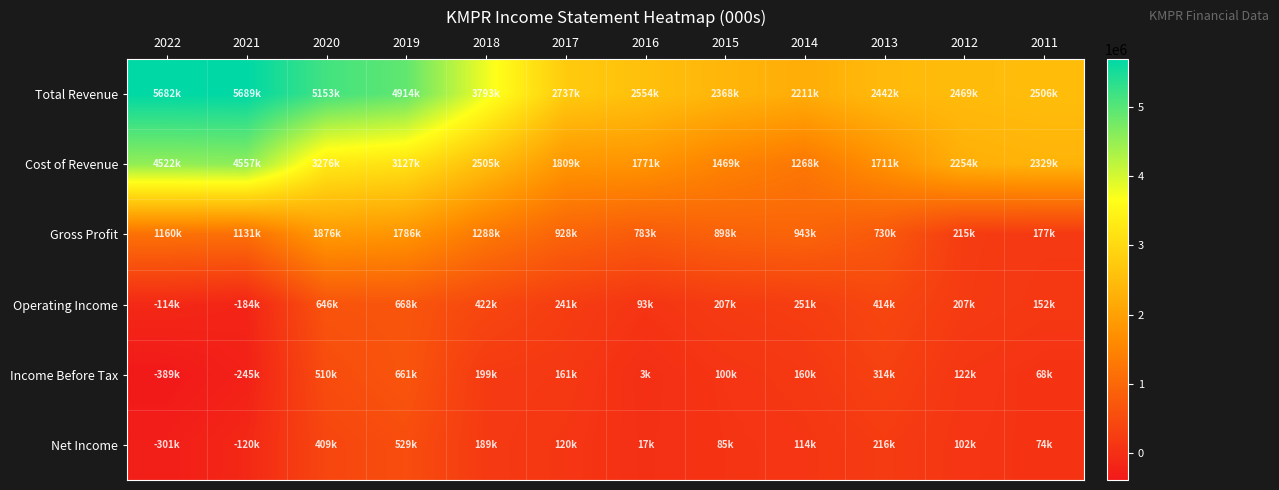

Reading right to left, list all the values displayed in this chart.

Total Revenue: 2011=2506400	2012=2469500	2013=2442300	2014=2211800	2015=2368200	2016=2554900	2017=2737800	2018=3793900	2019=4914000	2020=5153100	2021=5689400	2022=5682500
Cost of Revenue: 2011=2329300	2012=2254400	2013=1711700	2014=1268500	2015=1469800	2016=1771100	2017=1809200	2018=2505400	2019=3127700	2020=3276700	2021=4557500	2022=4522300
Gross Profit: 2011=177100	2012=215100	2013=730600	2014=943300	2015=898400	2016=783800	2017=928600	2018=1288500	2019=1786300	2020=1876400	2021=1131900	2022=1160200
Operating Income: 2011=152200	2012=207900	2013=414900	2014=251900	2015=207900	2016=93800	2017=241700	2018=422400	2019=668100	2020=646200	2021=-184400	2022=-114900
Income Before Tax: 2011=68300	2012=122400	2013=314400	2014=160200	2015=100300	2016=3500	2017=161100	2018=199100	2019=661600	2020=510100	2021=-245300	2022=-389500
Net Income: 2011=74200	2012=102900	2013=216600	2014=114000	2015=85300	2016=17000	2017=120100	2018=189100	2019=529400	2020=409500	2021=-120500	2022=-301200